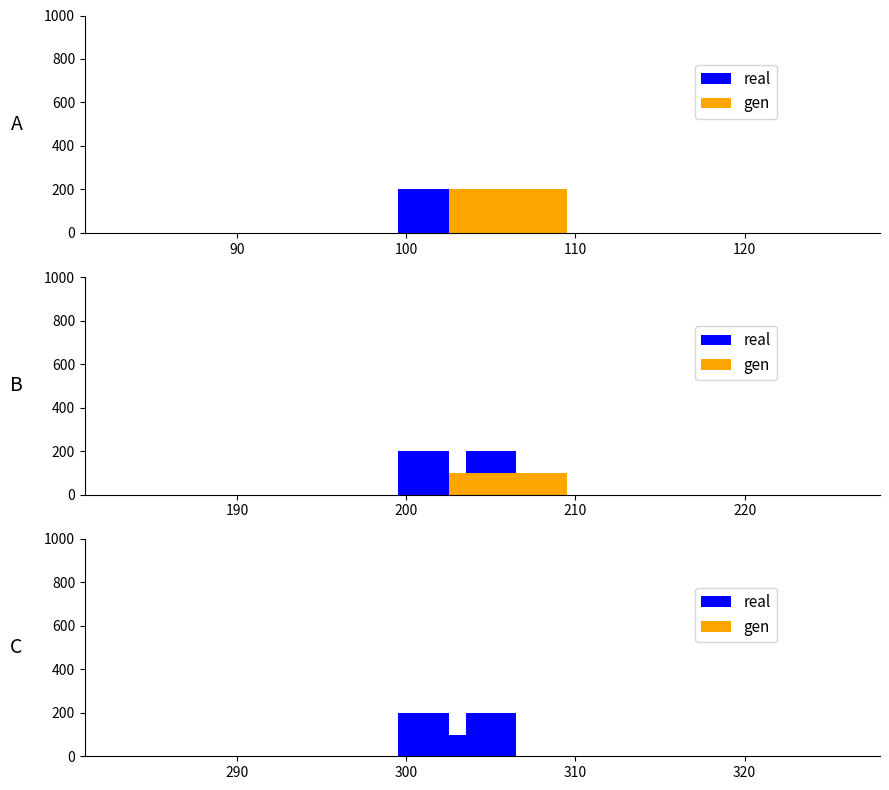

At how many categories does at least one series exceed 19?

4